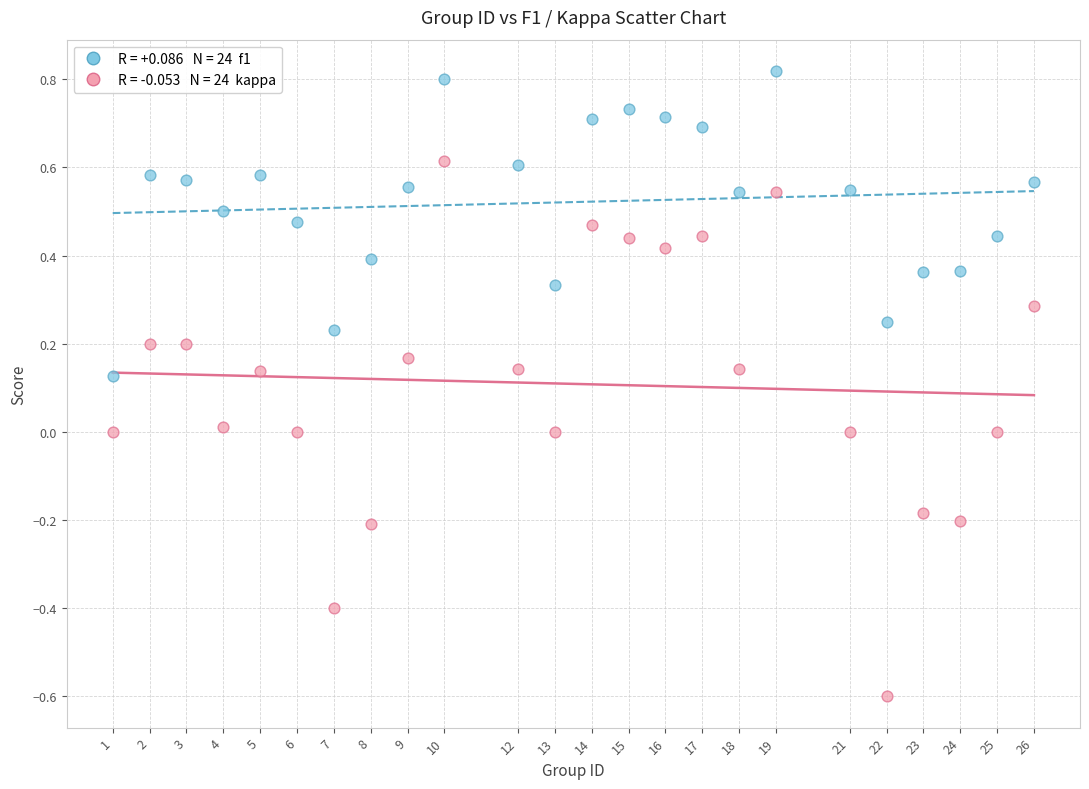

Across all data points, what is the range of X values (max minus min)?

25.0